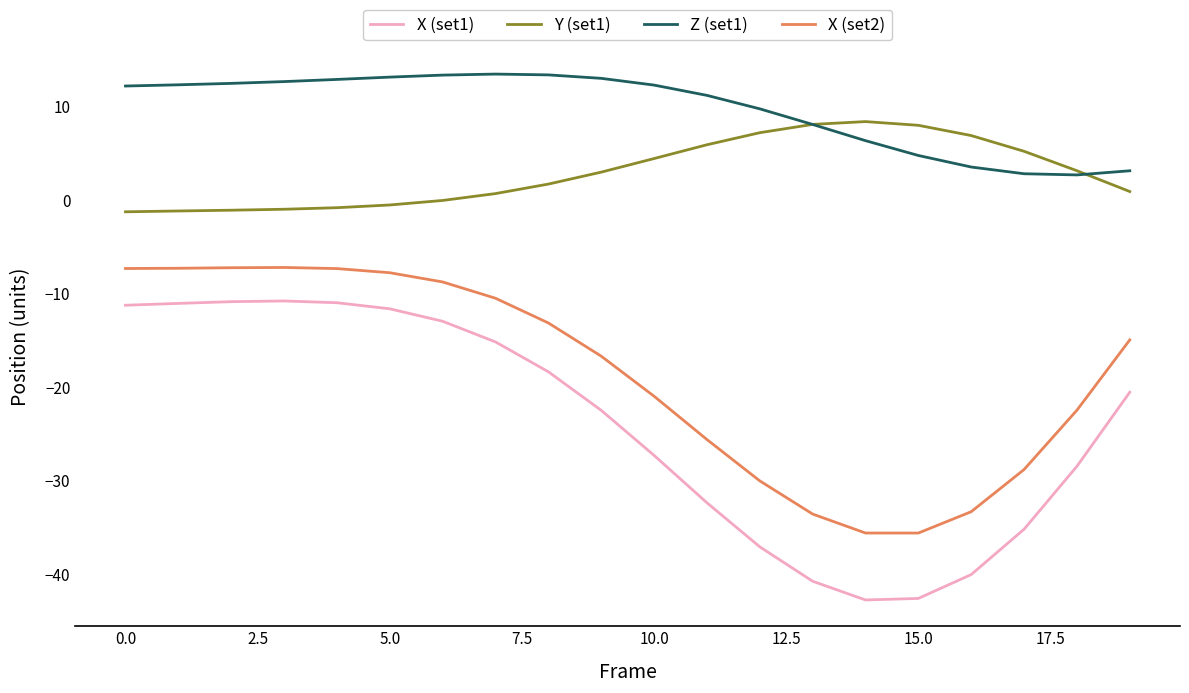

True or false: Z (set1) and X (set1) cross at least once.

False